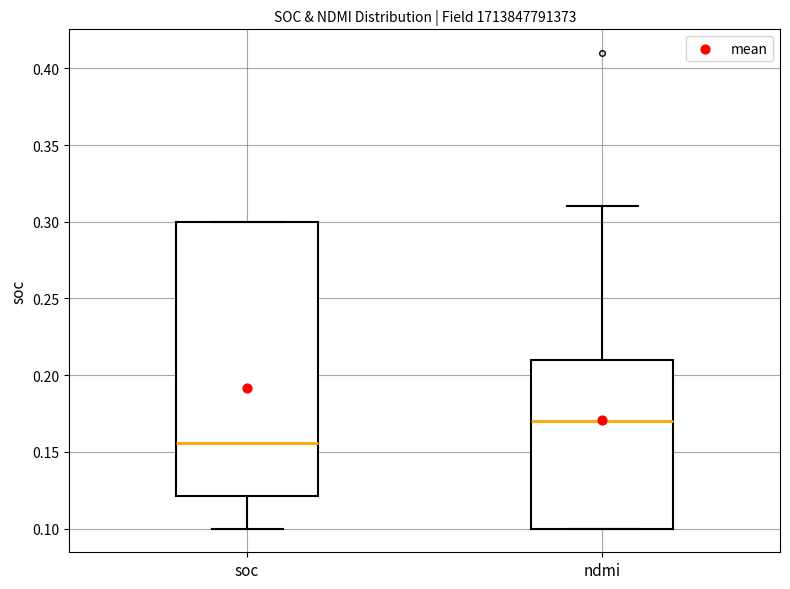

Where is the lower edge of the box for ndmi on the y-axis? The values are not printed on the chart, so give them approximately, as read against the axis.

0.100